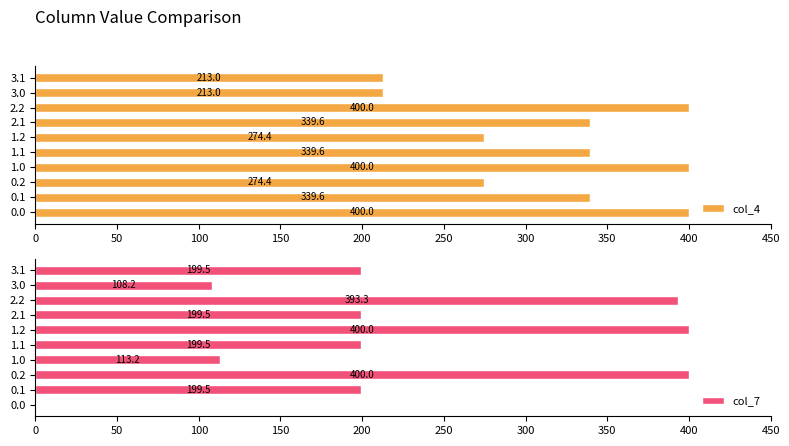

What is the difference between the second highest and second lowest values in the col_7 series?

291.8